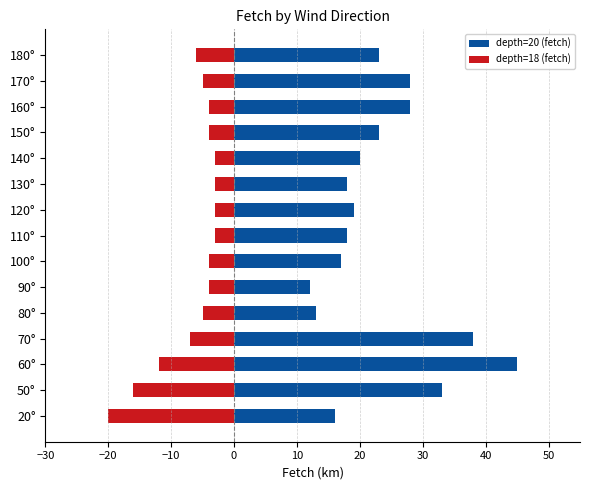

How many data points in depth=20 (fetch) are less than 20?

7